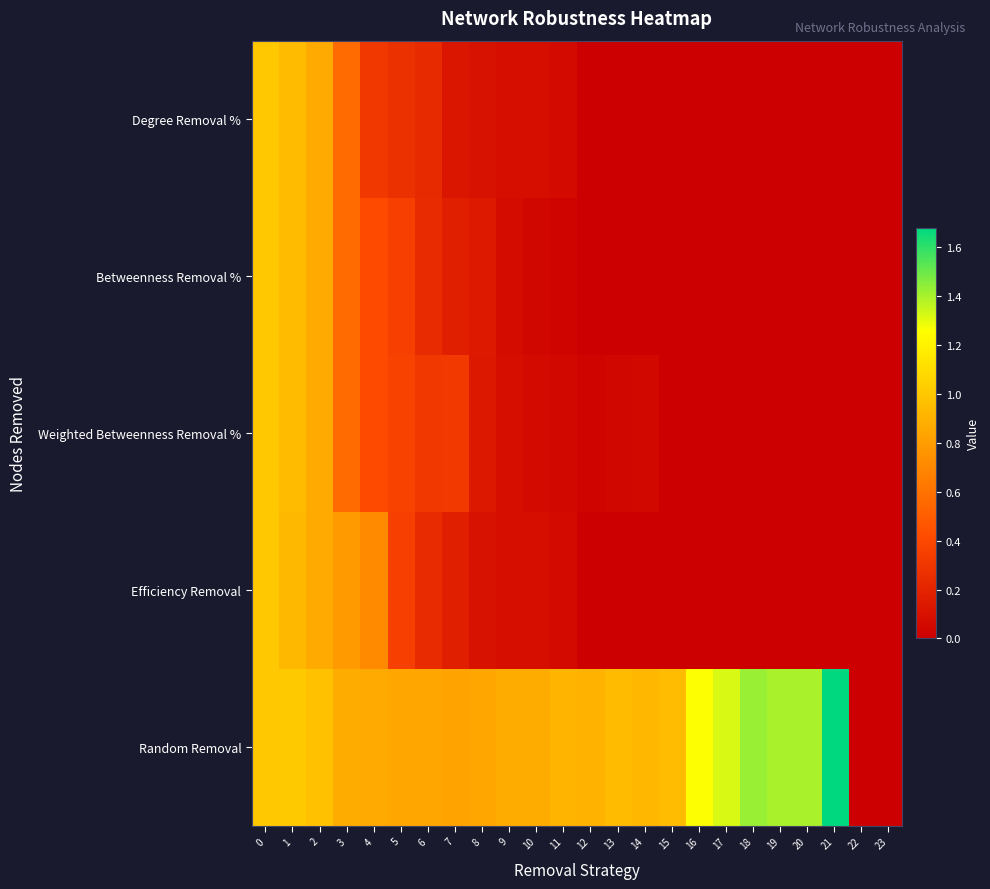

Reading left to right, extract all data points from this chart.

Degree Removal %: 0=1.0	1=0.9	2=0.9	3=0.6	4=0.3	5=0.3	6=0.2	7=0.1	8=0.1	9=0.1	10=0.1	11=0.1	12=0.0	13=0.0	14=0.0	15=0.0	16=0.0	17=0.0	18=0.0	19=0.0	20=0.0	21=0.0	22=0.0	23=0.0
Betweenness Removal %: 0=1.0	1=0.9	2=0.9	3=0.6	4=0.4	5=0.3	6=0.2	7=0.2	8=0.1	9=0.1	10=0.0	11=0.0	12=0.0	13=0.0	14=0.0	15=0.0	16=0.0	17=0.0	18=0.0	19=0.0	20=0.0	21=0.0	22=0.0	23=0.0
Weighted Betweenness Removal %: 0=1.0	1=0.9	2=0.9	3=0.6	4=0.4	5=0.4	6=0.3	7=0.3	8=0.1	9=0.1	10=0.1	11=0.1	12=0.0	13=0.0	14=0.1	15=0.0	16=0.0	17=0.0	18=0.0	19=0.0	20=0.0	21=0.0	22=0.0	23=0.0
Efficiency Removal: 0=1.0	1=0.9	2=0.9	3=0.8	4=0.7	5=0.3	6=0.2	7=0.2	8=0.1	9=0.1	10=0.1	11=0.1	12=0.0	13=0.0	14=0.0	15=0.0	16=0.0	17=0.0	18=0.0	19=0.0	20=0.0	21=0.0	22=0.0	23=0.0
Random Removal: 0=1.0	1=1.0	2=1.0	3=0.9	4=0.9	5=0.8	6=0.8	7=0.8	8=0.8	9=0.9	10=0.9	11=0.9	12=0.9	13=0.9	14=0.9	15=0.9	16=1.3	17=1.3	18=1.4	19=1.4	20=1.4	21=1.7	22=0.0	23=0.0